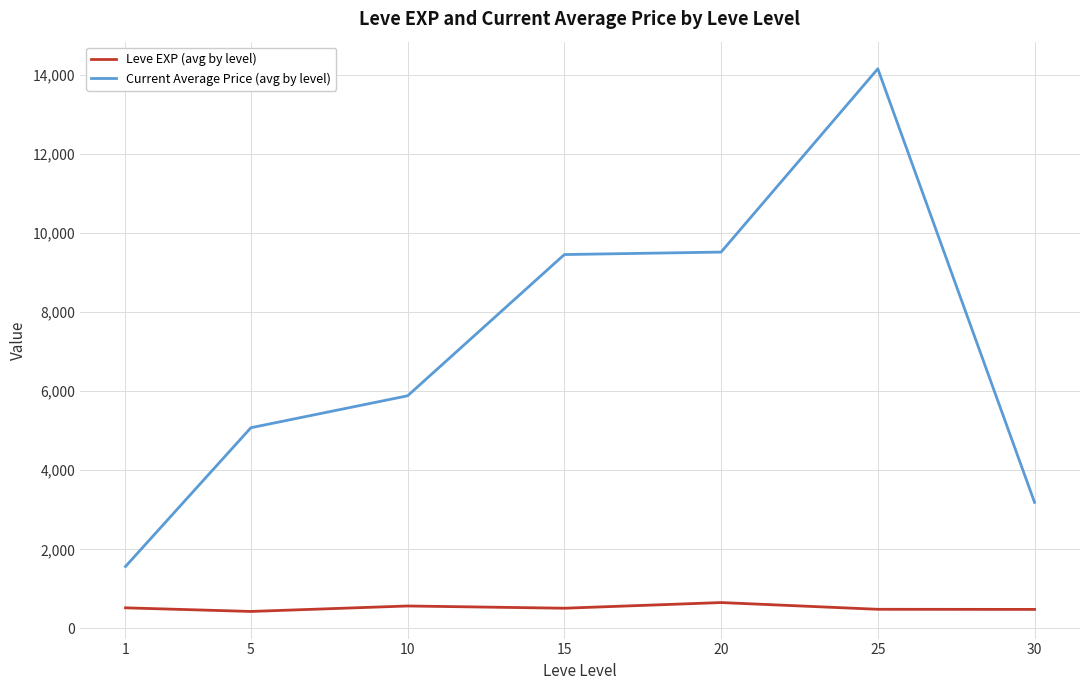

Count the number of data series in this chart.

2